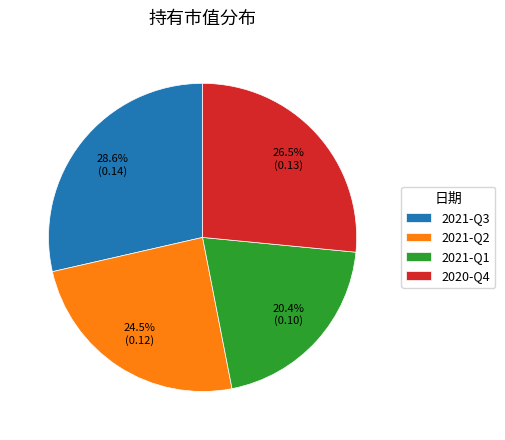

Rank the categories by value from highest to lowest.

2021-Q3, 2020-Q4, 2021-Q2, 2021-Q1